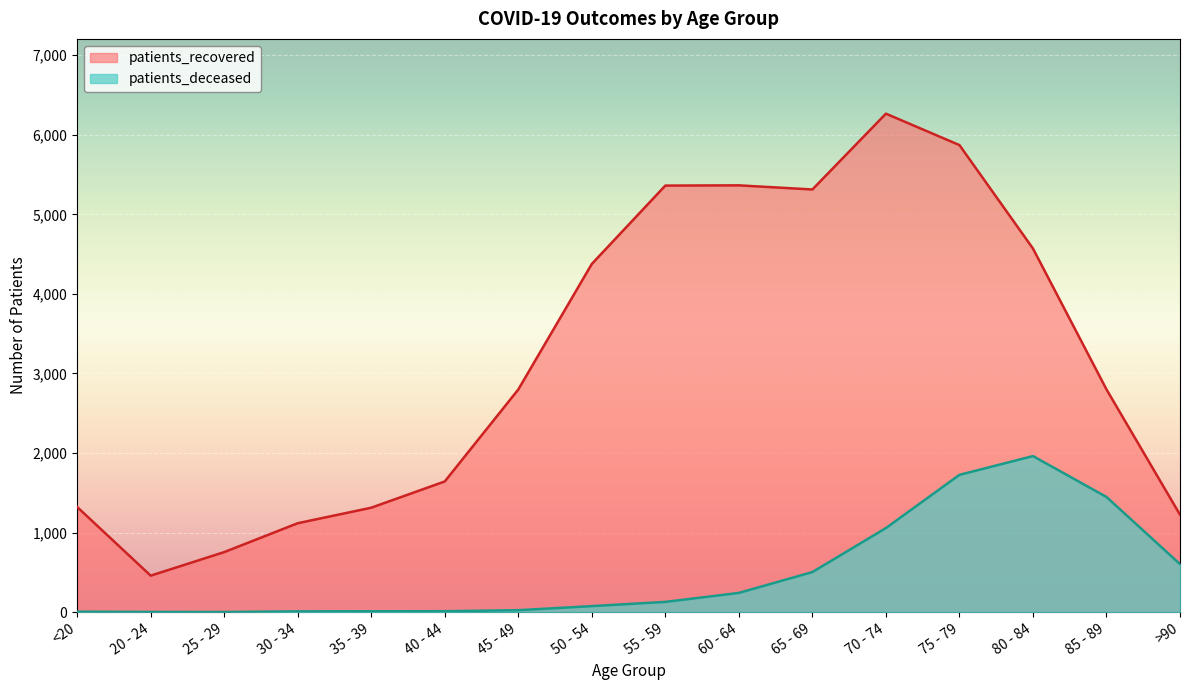

What position from the left is 25 - 29?

3